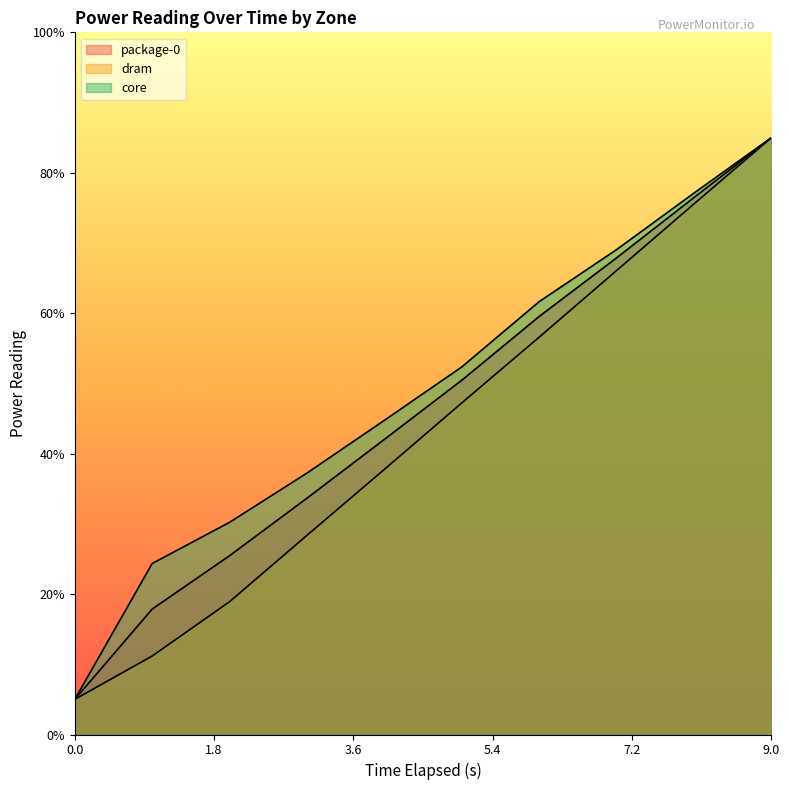

Does the chart have visible grid lines?

No